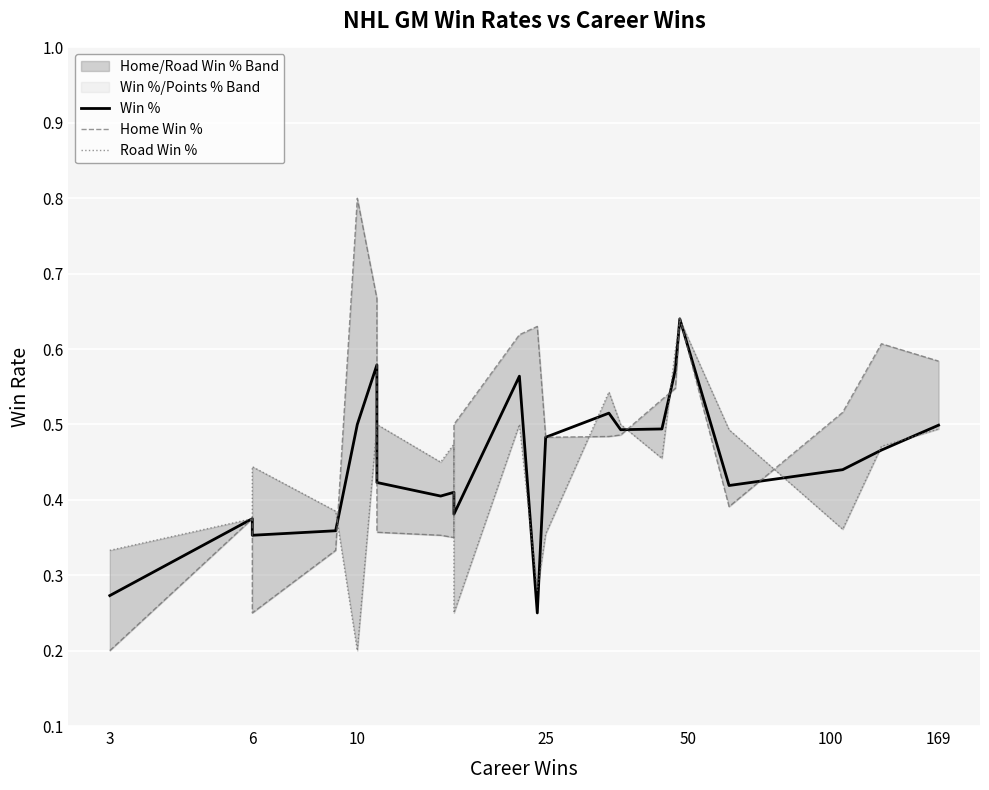

Reading left to right, list all the values displayed in this chart.

Win %: 0.3	0.4	0.4	0.4	0.5	0.6	0.4	0.4	0.4	0.4	0.6	0.2	0.5	0.5	0.5	0.5	0.6	0.6	0.4	0.4	0.5	0.5
Home Win %: 0.2	0.4	0.2	0.3	0.8	0.7	0.4	0.4	0.3	0.5	0.6	0.6	0.5	0.5	0.5	0.5	0.5	0.6	0.4	0.5	0.6	0.6
Road Win %: 0.3	0.4	0.4	0.4	0.2	0.5	0.5	0.5	0.5	0.2	0.5	0.3	0.4	0.5	0.5	0.5	0.6	0.6	0.5	0.4	0.5	0.5